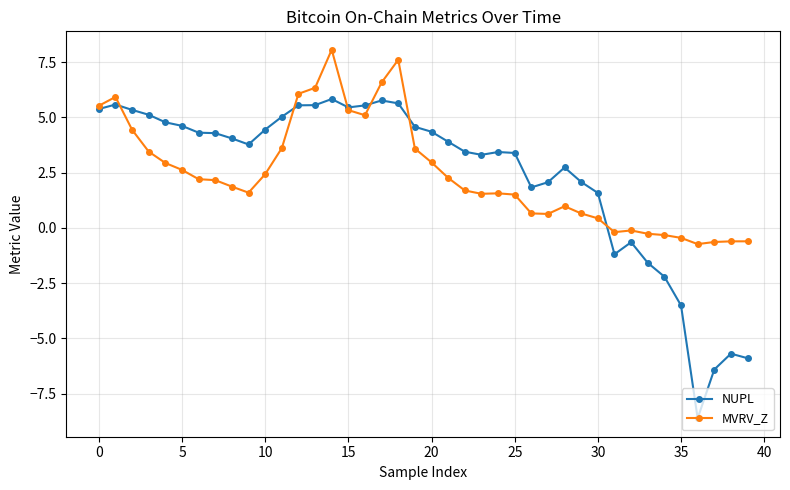

Which series has the largest range (max minus min)?

NUPL